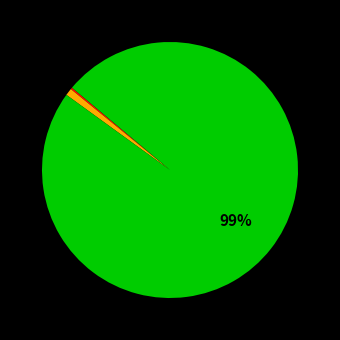

To the nearest percent, what is the difference between the largest and smallest slice percentages?

99%